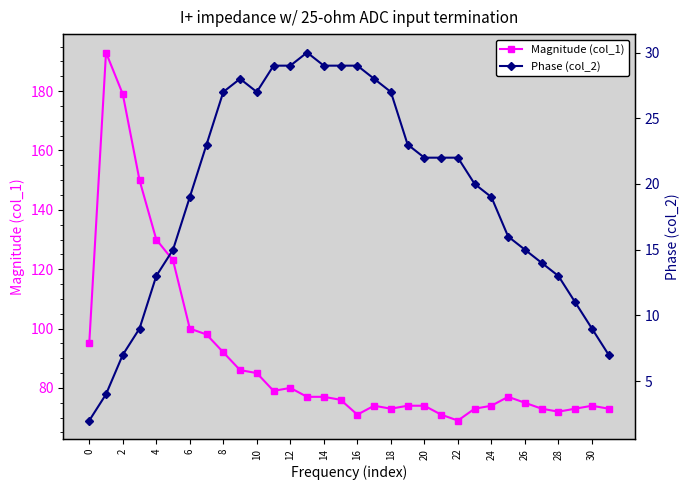

What is the highest value of the Magnitude (col_1) series?

193